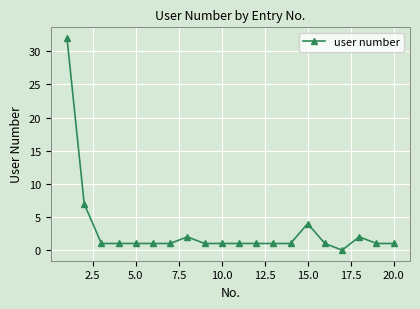

What is the greatest value displayed?

32